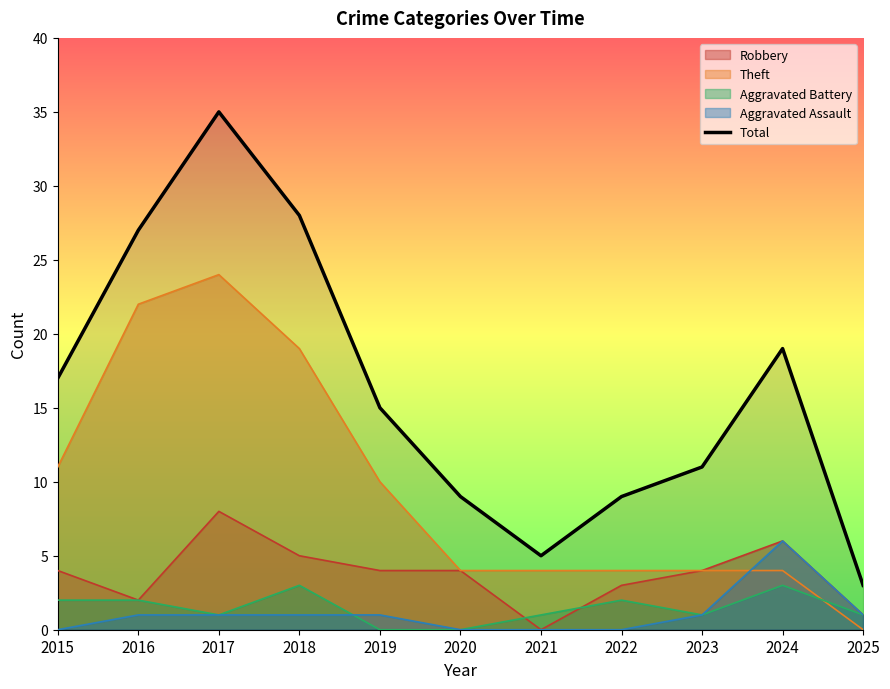

Approximately how many times larger is the value at 2020 compared to 2023?

0.8